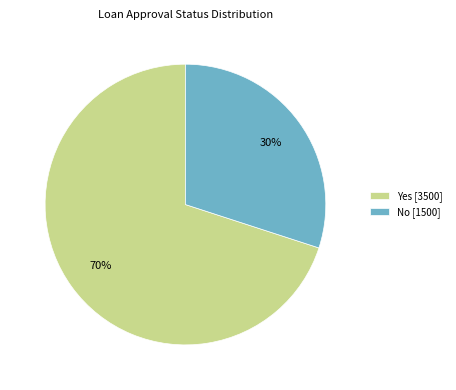

What is the largest slice in the pie chart?

Yes